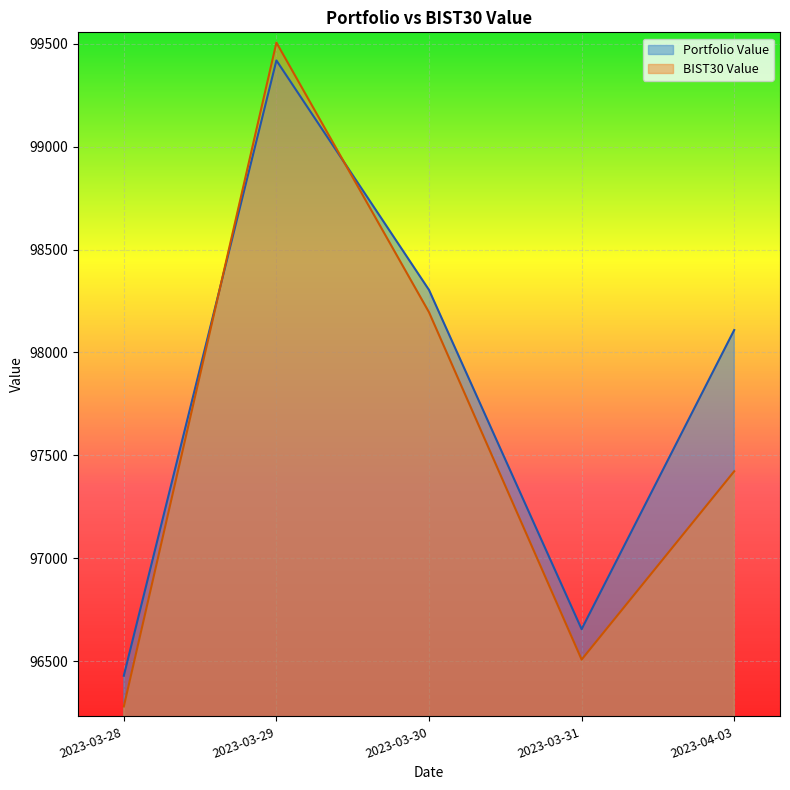

Rank the series by their maximum value, from lowest to highest.

Portfolio Value, BIST30 Value